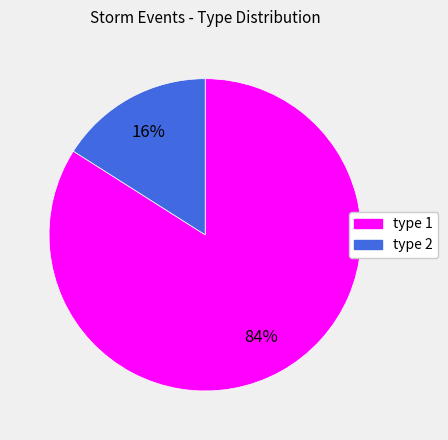

How many segments does this pie chart have?

2